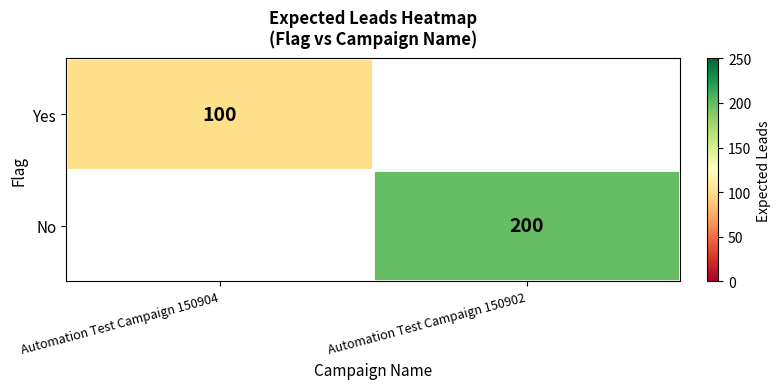

The No series shows 200 at Automation Test Campaign 150902. True or false?

True